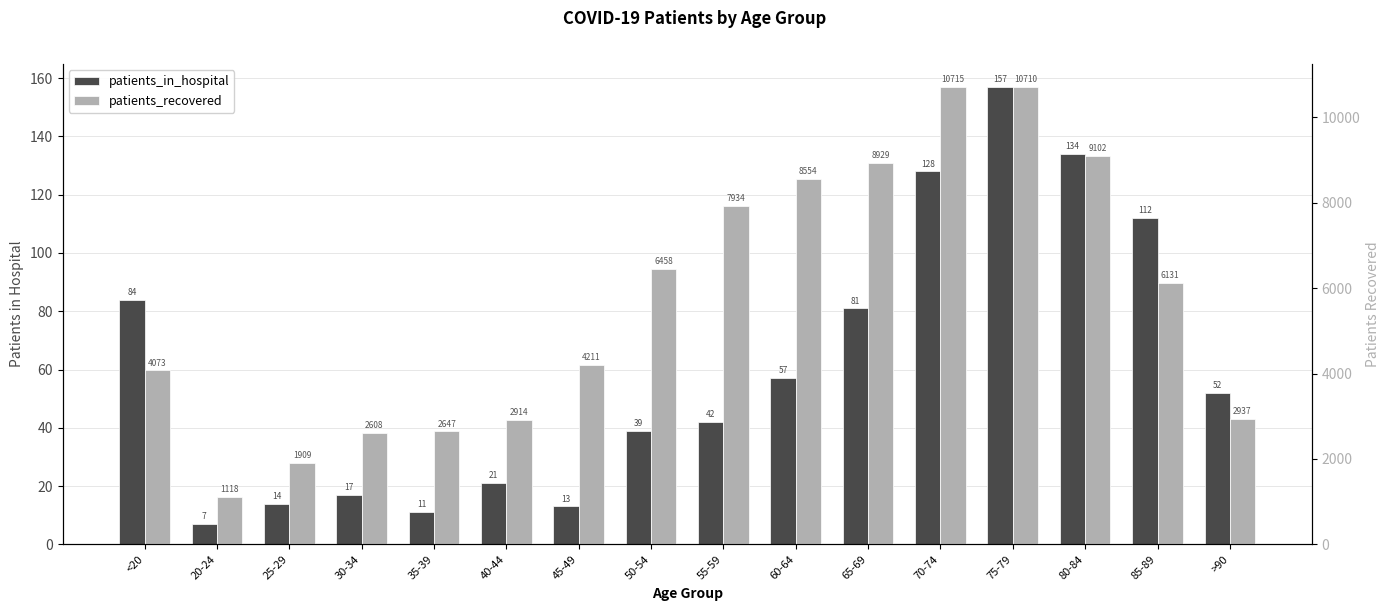

What is the maximum value for patients_in_hospital?

157